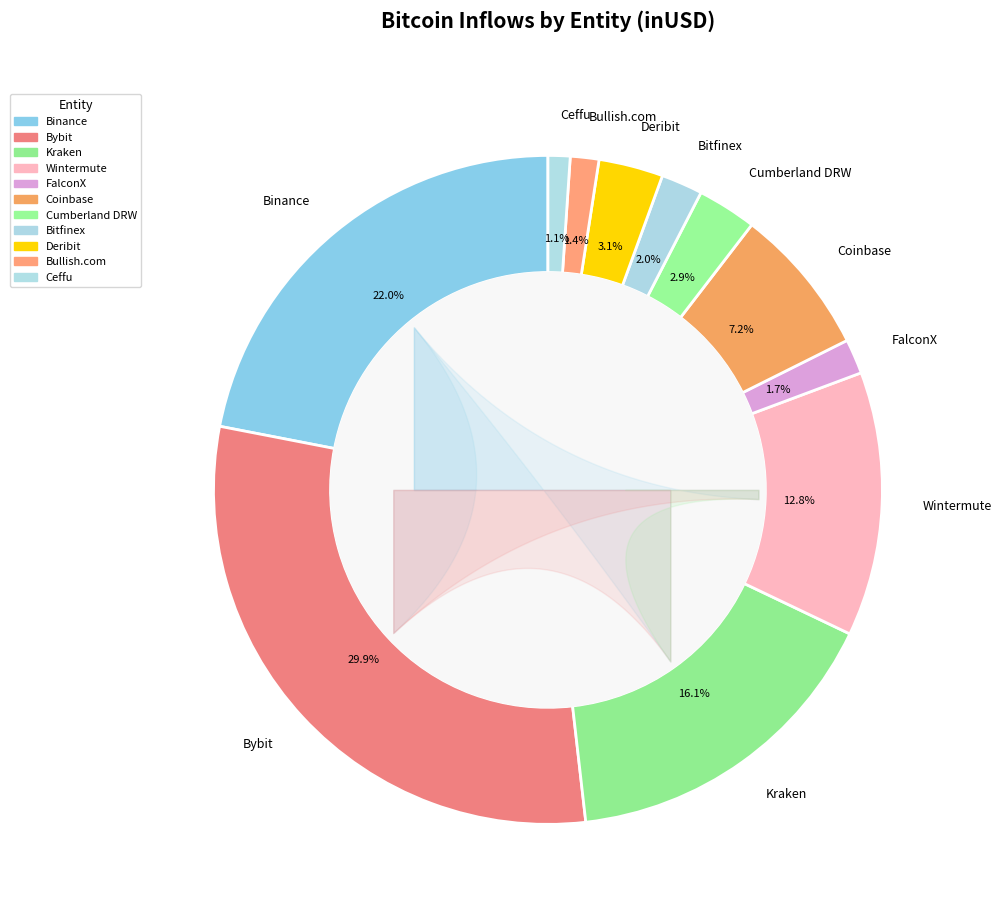

What percentage is NOT represented by Coinbase?

92.8%